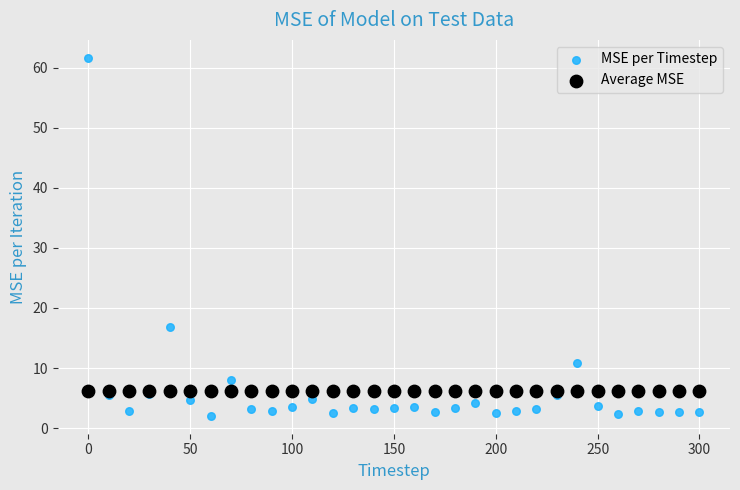

Which series reaches the minimum Y coordinate?

MSE per Timestep